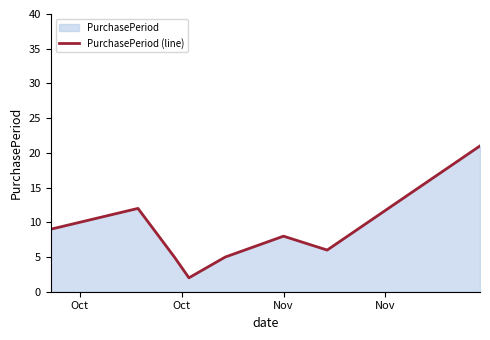

What is the difference between the maximum and minimum values?

19